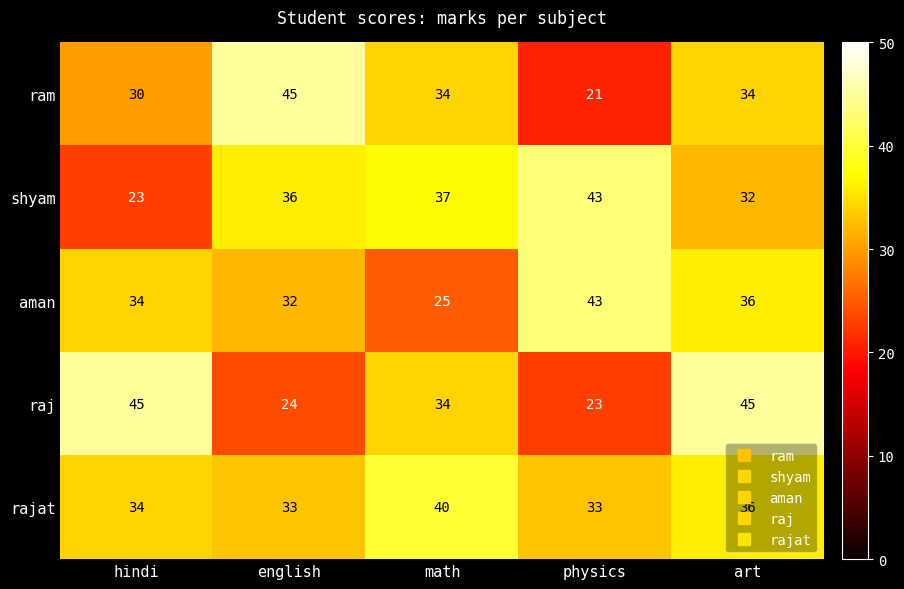

The ram series shows 9 at hindi. True or false?

False